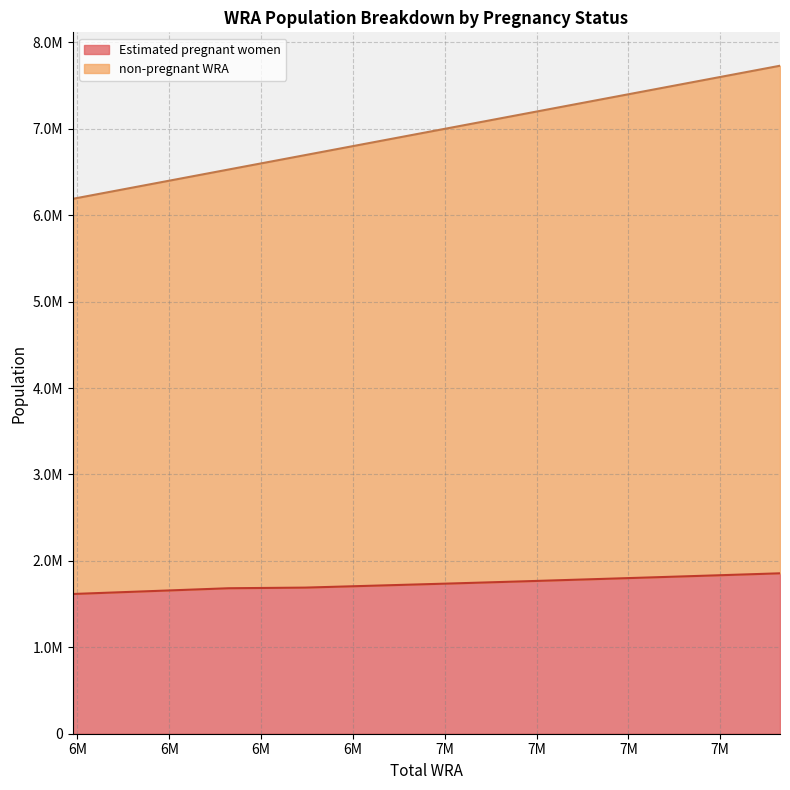

What is the value of the Estimated pregnant women point at the 5th from the left?

1714977.3